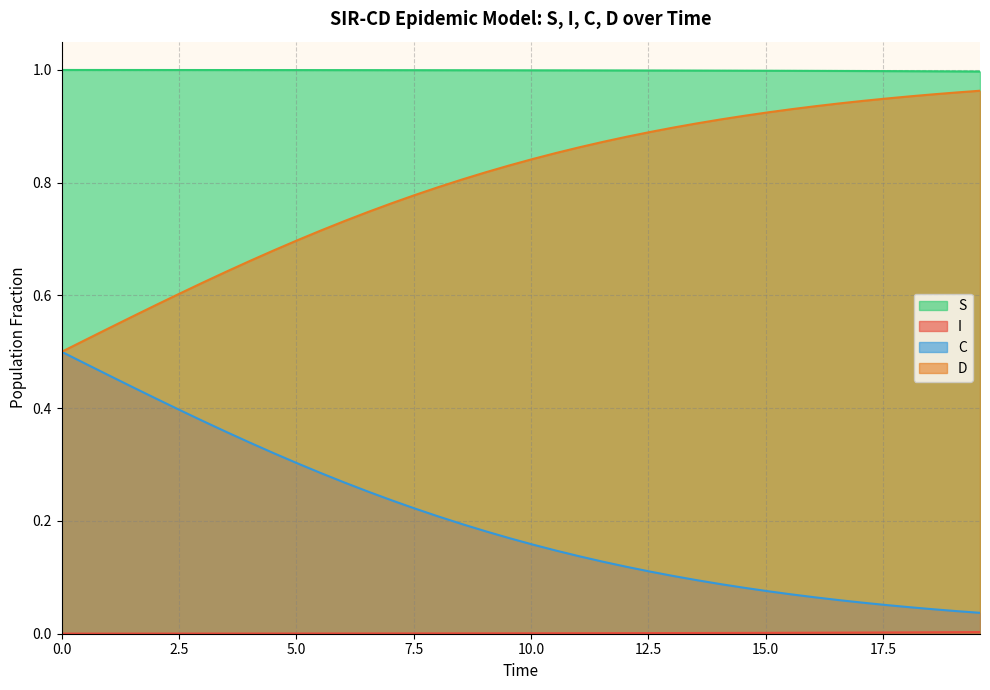

Does the chart have visible grid lines?

Yes